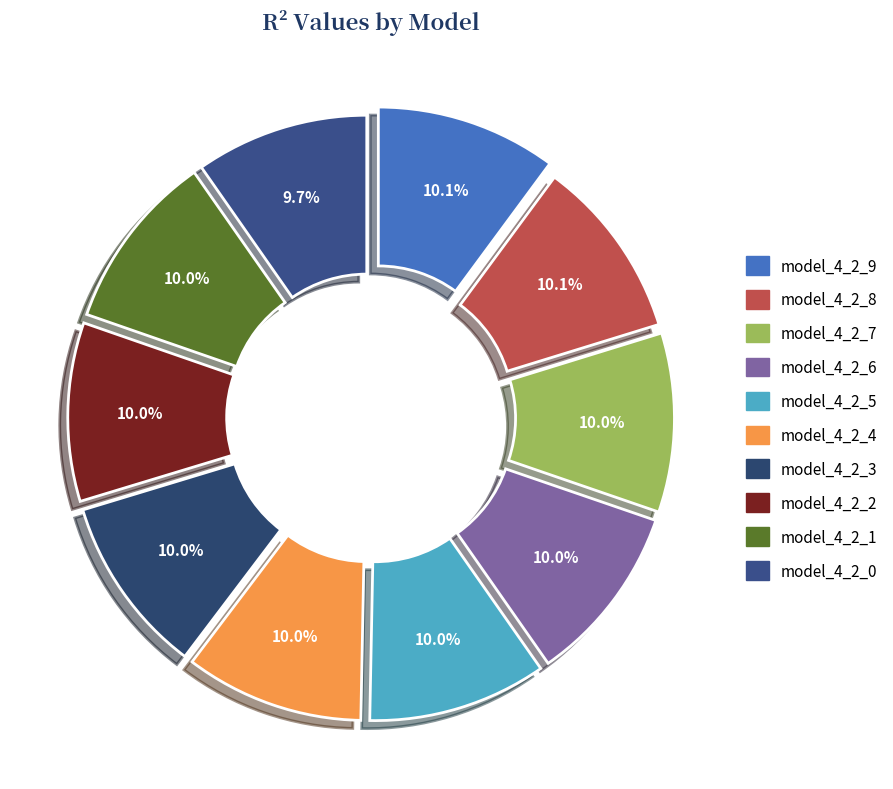

Combined, what portion of the pie is model_4_2_9 and model_4_2_8?

20.2%